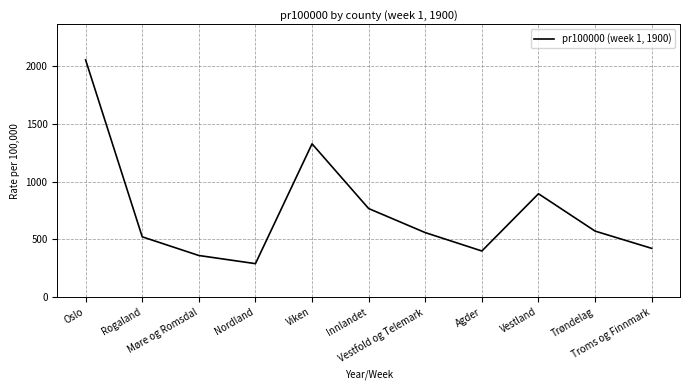

What is the sum of the values at Møre og Romsdal and Innlandet?

1126.5